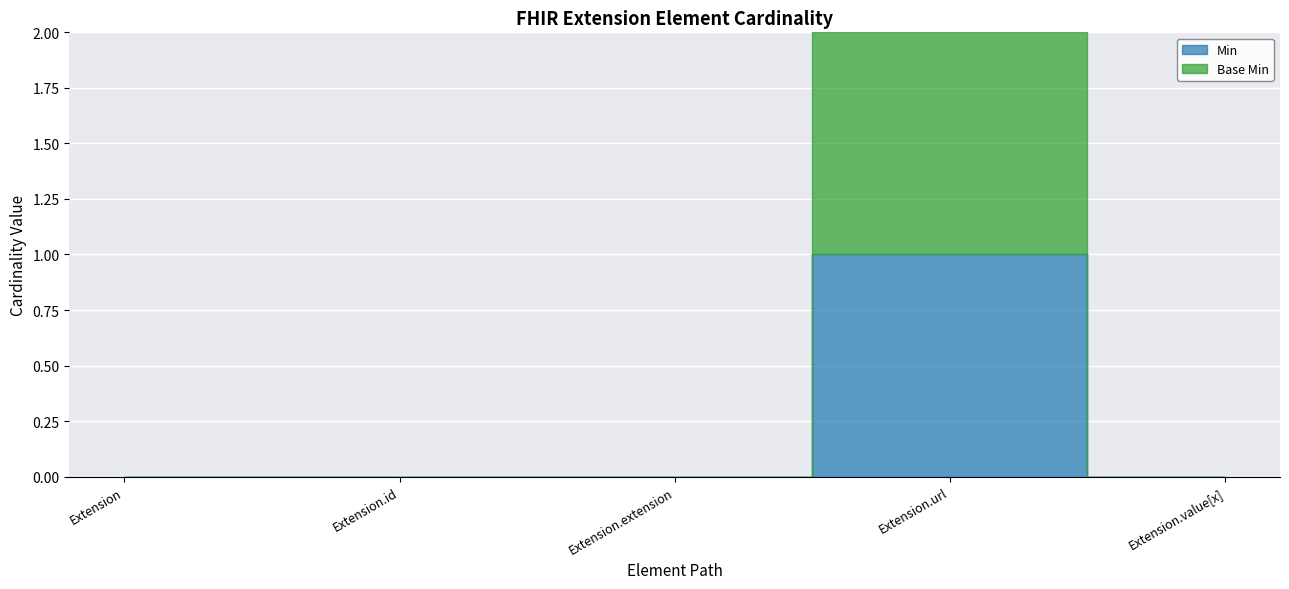

Between Extension.extension and Extension.value[x], which series saw the biggest shift?

Min